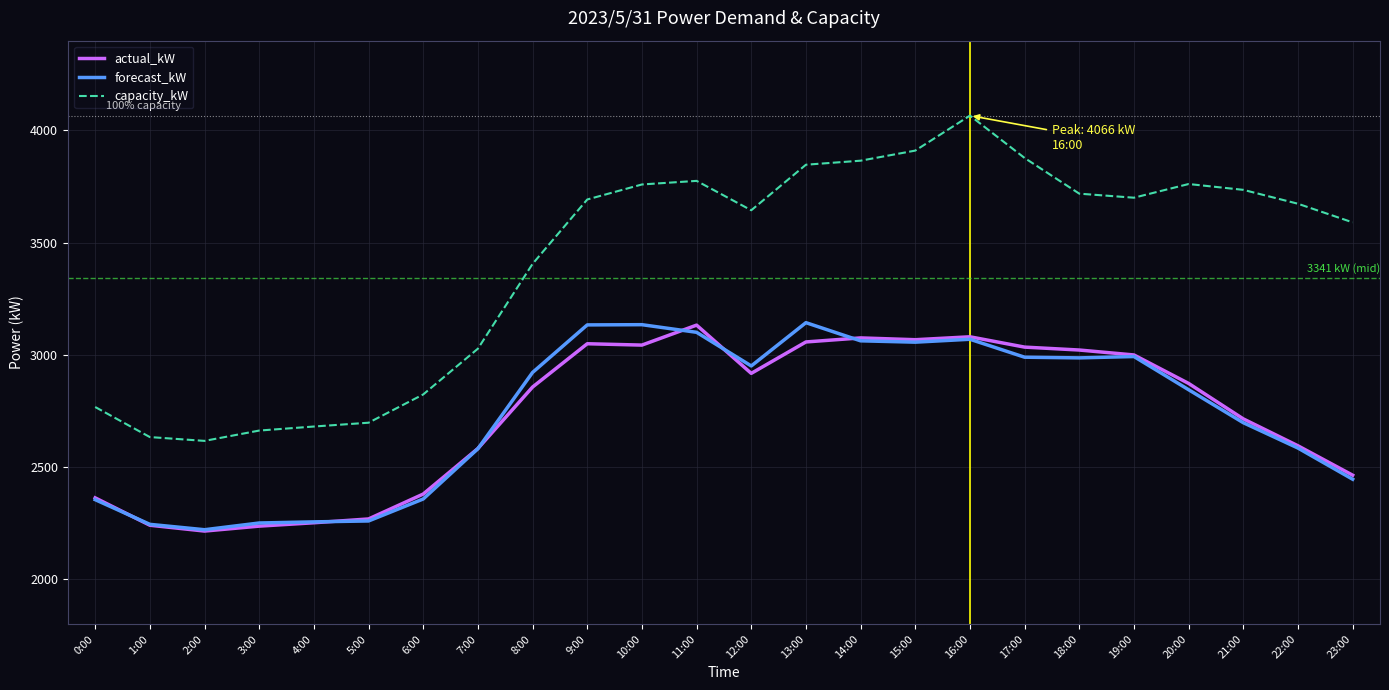

What are all the series names shown in the legend?

actual_kW, forecast_kW, capacity_kW